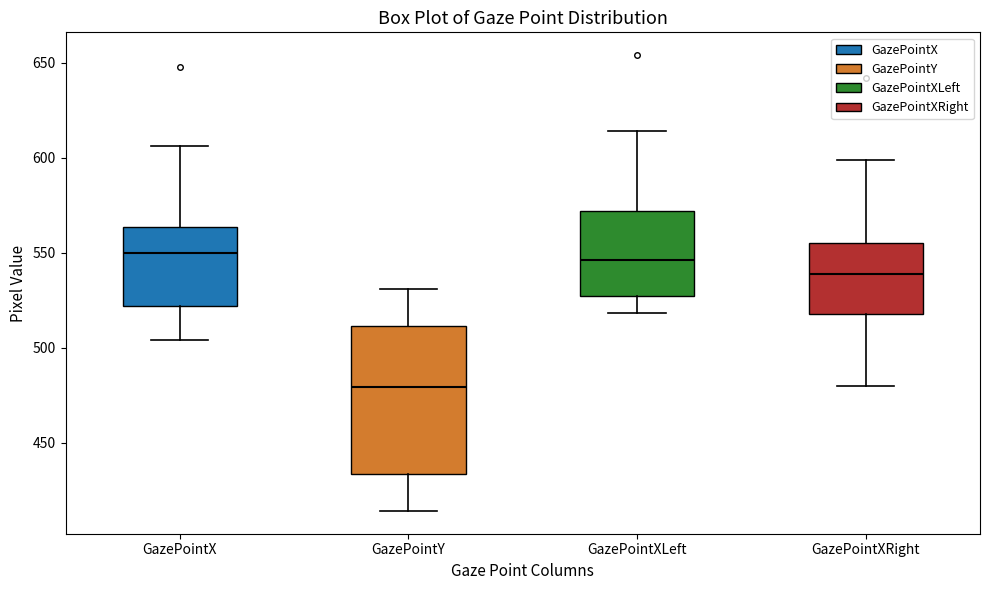

Reading left to right, transcribe this box plot: for each box, give where its median line is, the range the box spans, and where its two whiskers end, as read against the y-axis. The values are not printed on the chart, so give them approximately, as read against the axis.

GazePointX: median 550, box 520 to 565, whiskers 505 to 605
GazePointY: median 480, box 435 to 510, whiskers 415 to 530
GazePointXLeft: median 545, box 525 to 570, whiskers 520 to 615
GazePointXRight: median 540, box 520 to 555, whiskers 480 to 600